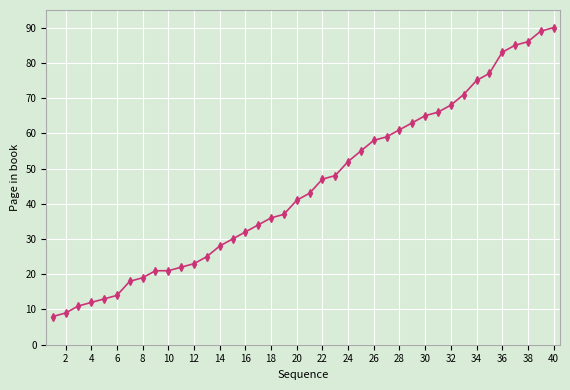

Reading right to left, what are all the values shown in this chart?

90	89	86	85	83	77	75	71	68	66	65	63	61	59	58	55	52	48	47	43	41	37	36	34	32	30	28	25	23	22	21	21	19	18	14	13	12	11	9	8